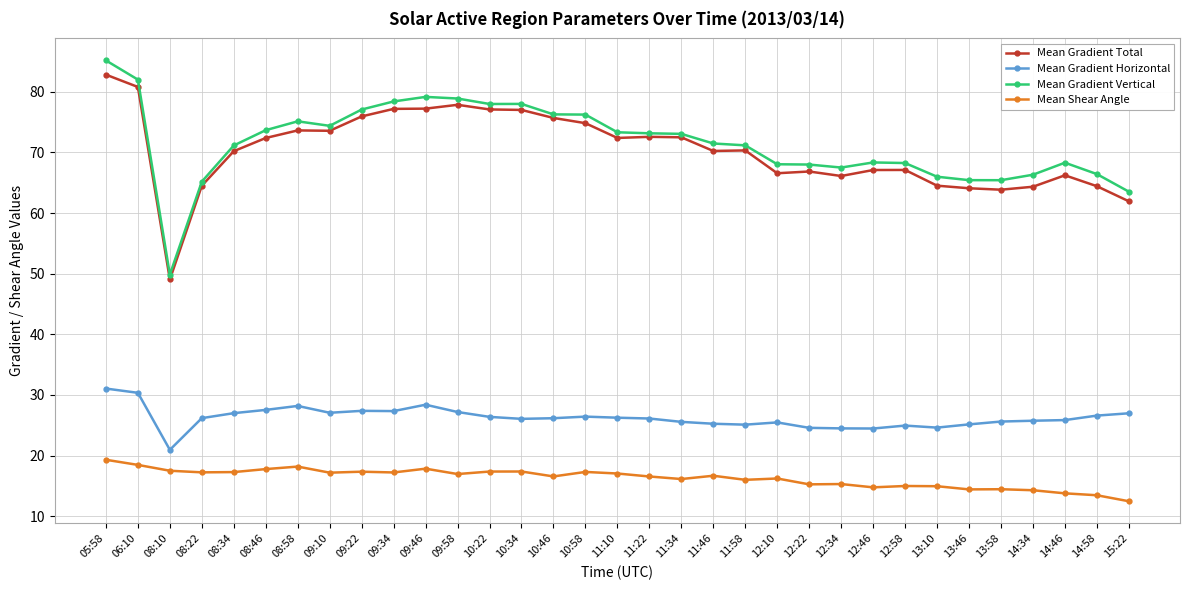

Which label corresponds to the largest value in the chart?

05:58